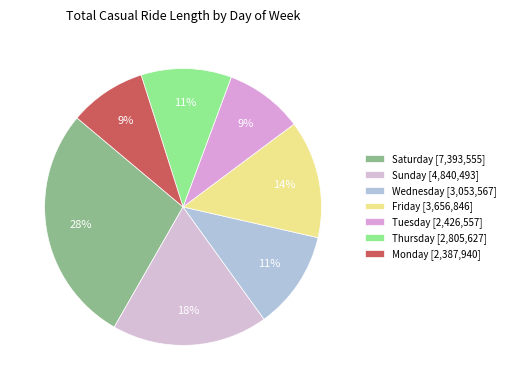

Which slice is the largest?

Saturday